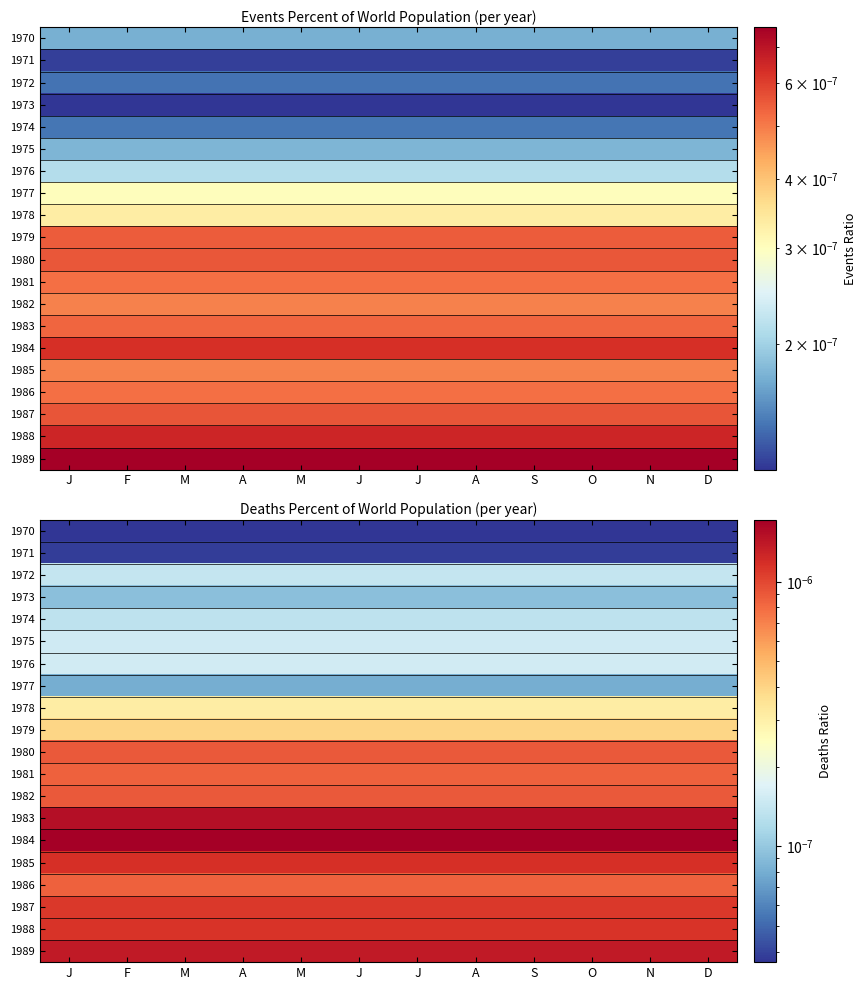

True or false: 1977 has a value of 0.0 at M.

True